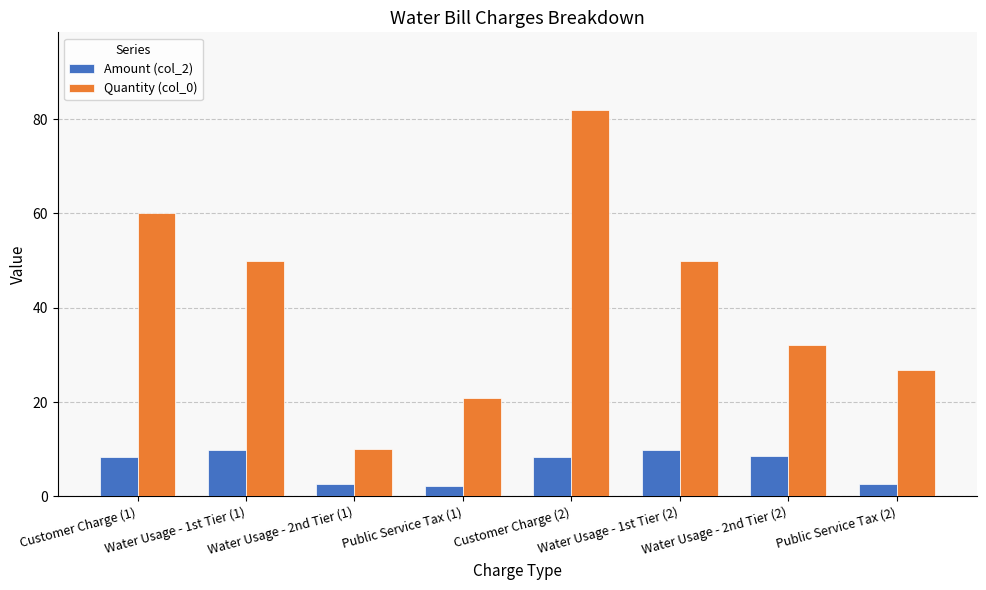

What is the difference between the Quantity (col_0) values at Public Service Tax (2) and Customer Charge (2)?

55.2